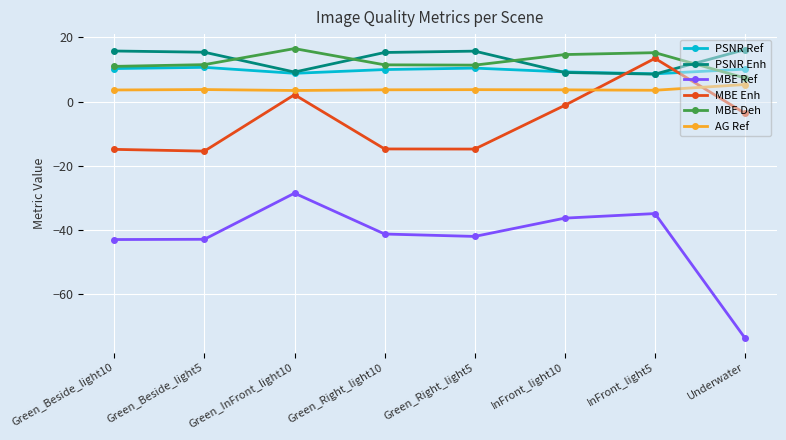

At which label does MBE Ref reach its peak?

Green_InFront_light10